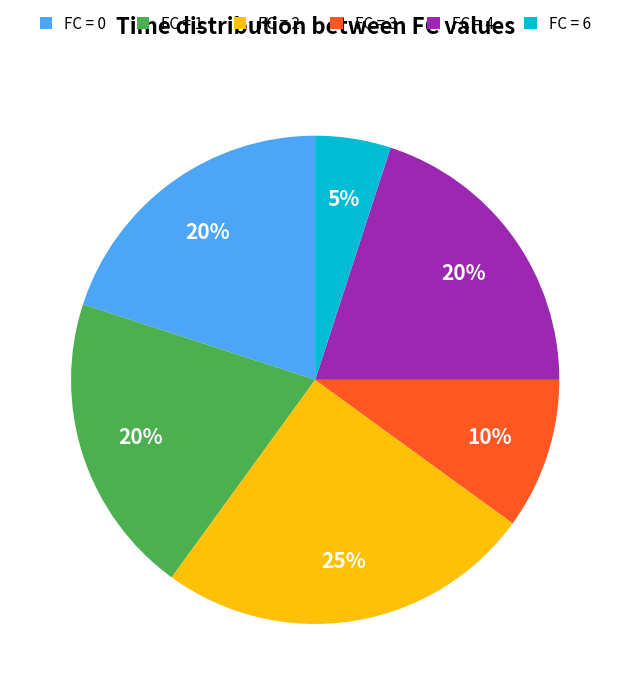

Does any single category account for the majority?

No